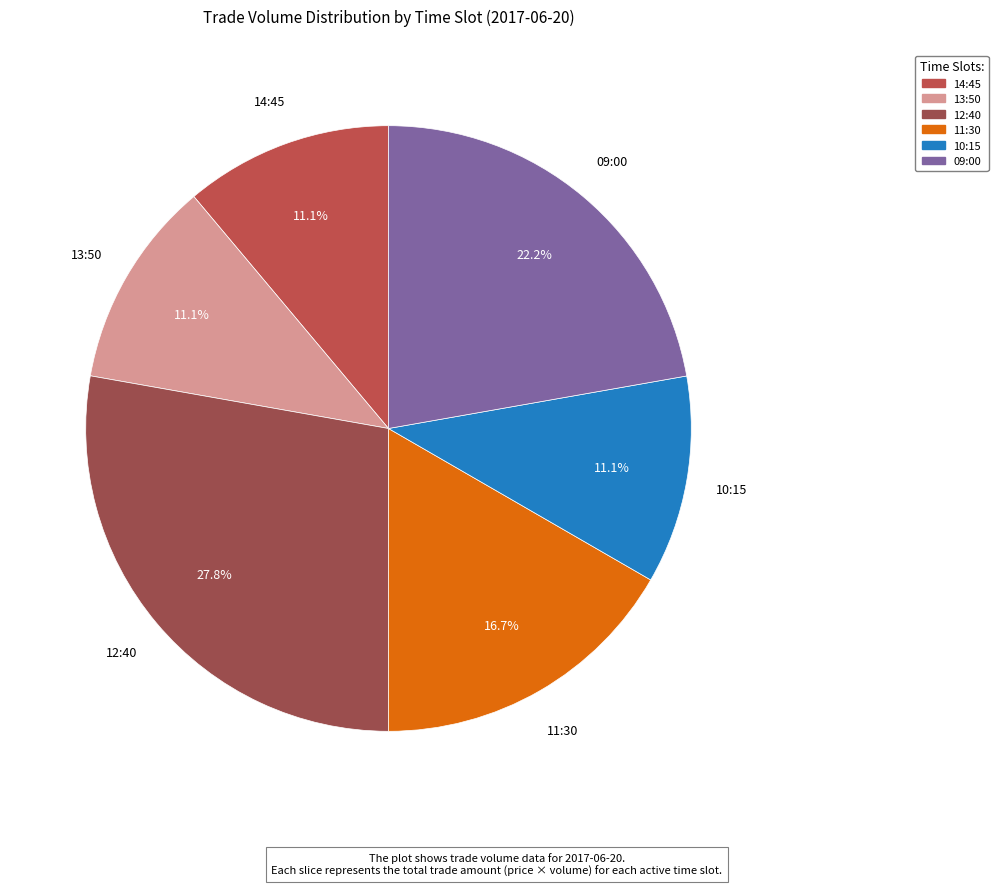

Count the number of slices in the pie.

6